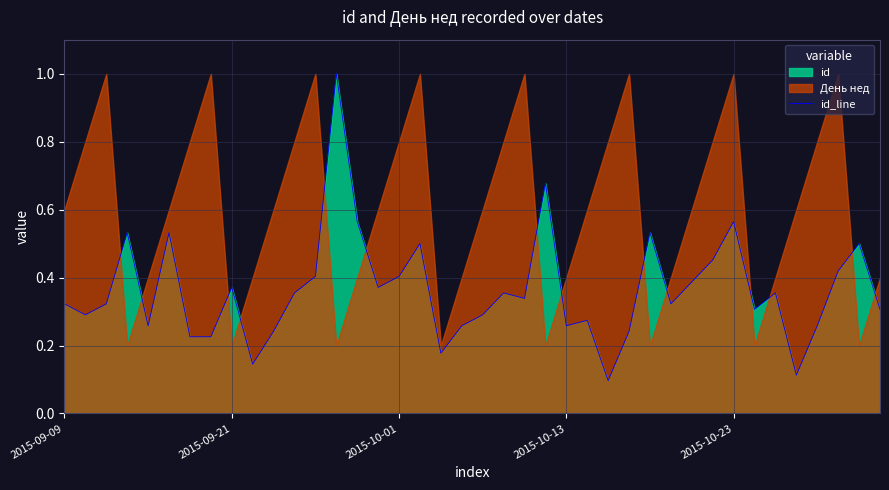

What is the difference between the values at 2015-10-01 and 2015-09-09?

0.1